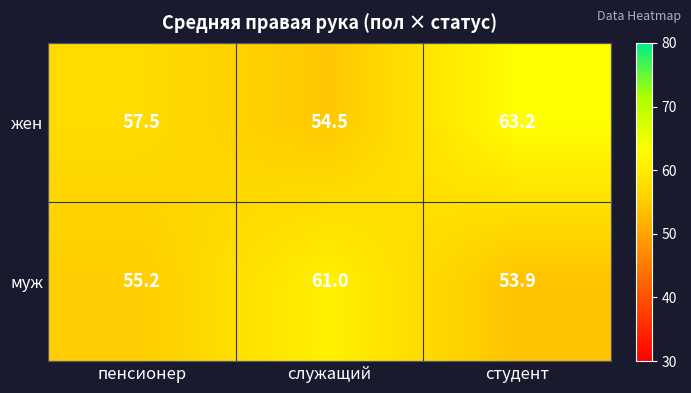

Count the number of data series in this chart.

2